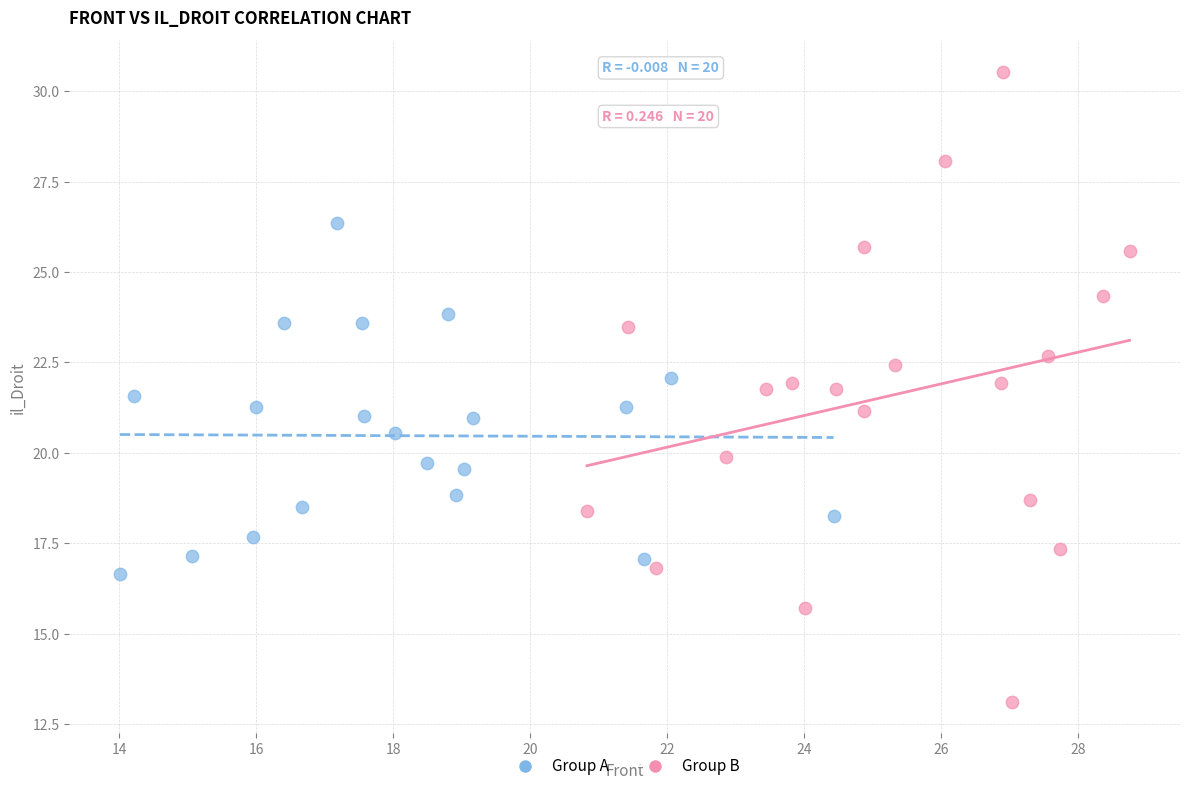

Which series reaches the maximum Y coordinate?

Group B